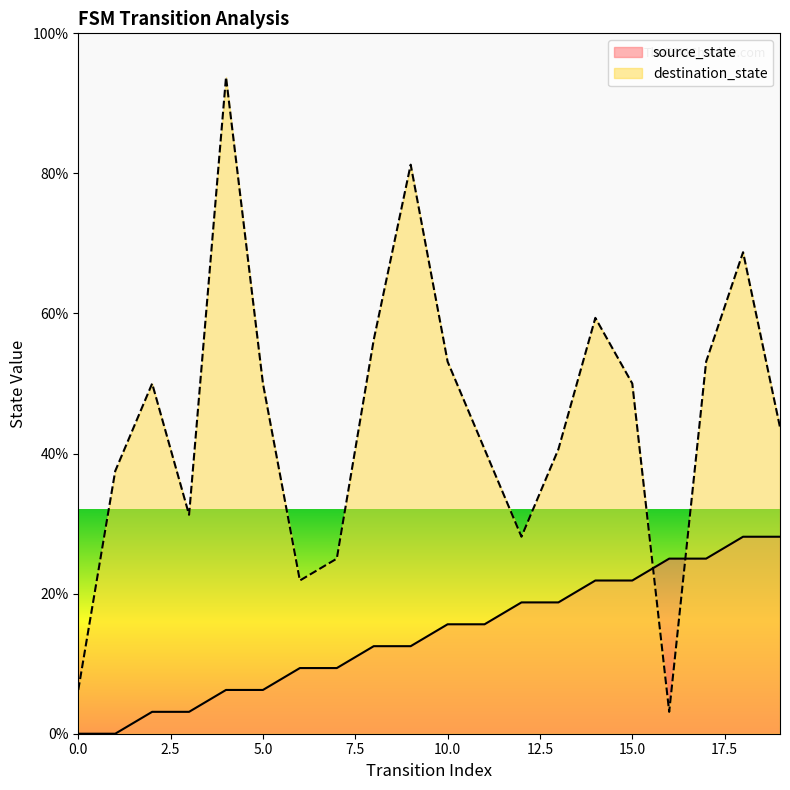

The value of source_state at 0.0 is 8.6. True or false?

False